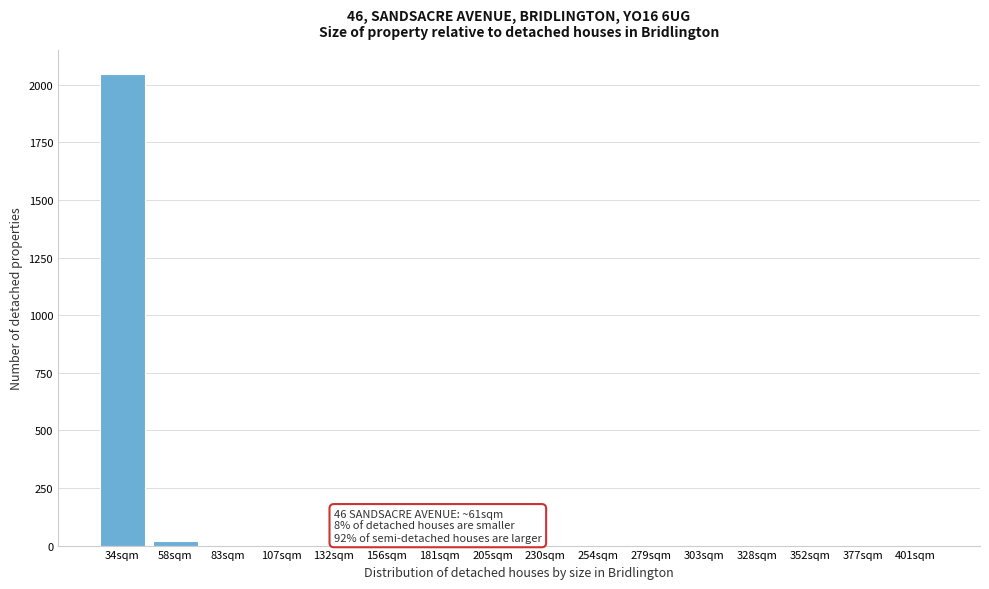

Which category has the highest value across all series?

34sqm